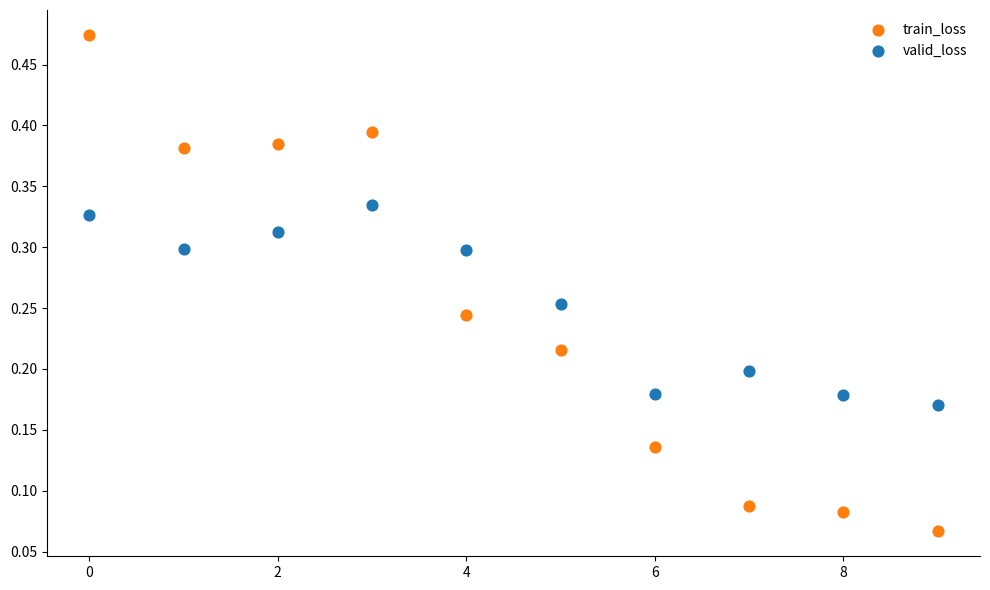

Which series reaches the maximum Y coordinate?

train_loss